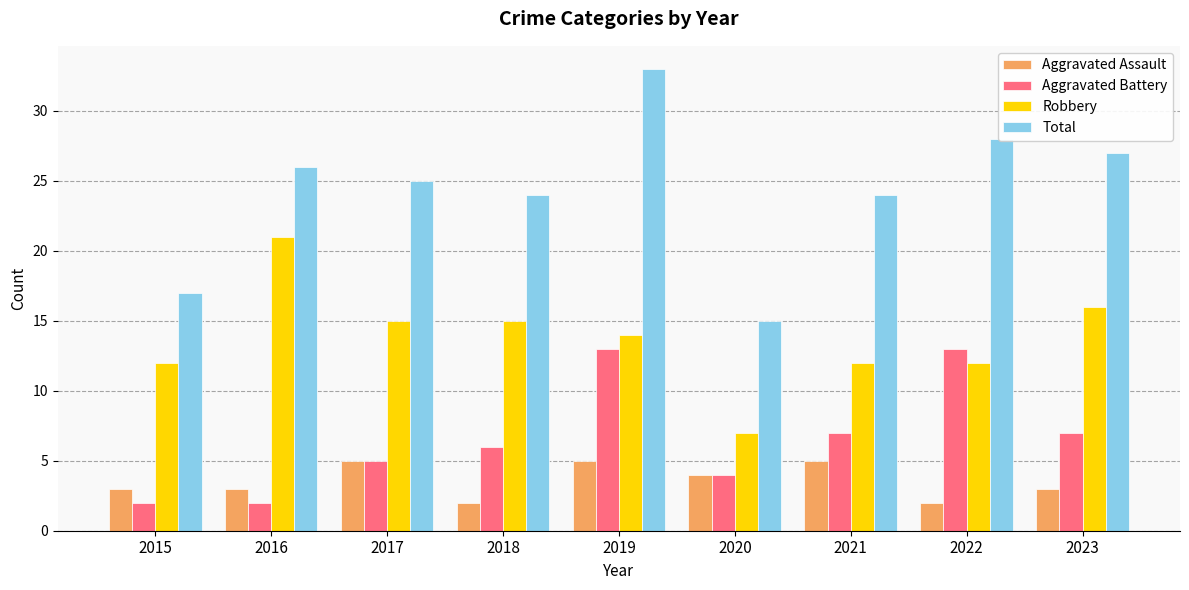

What is the sum of the Total values at 2016 and 2023?

53